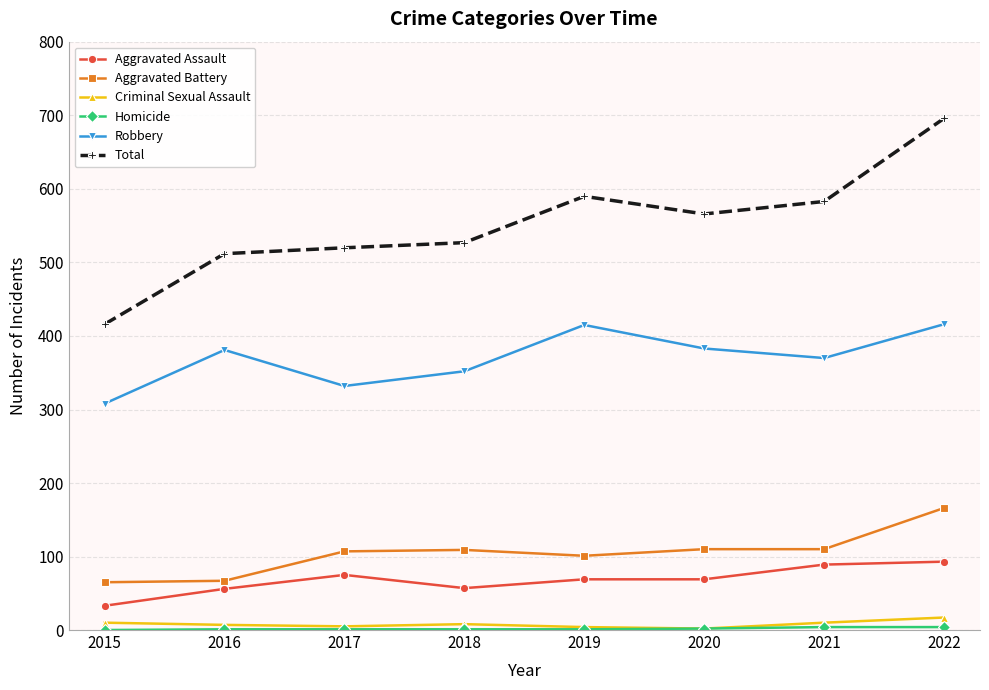

True or false: Total has a value of 416 at 2015.

True